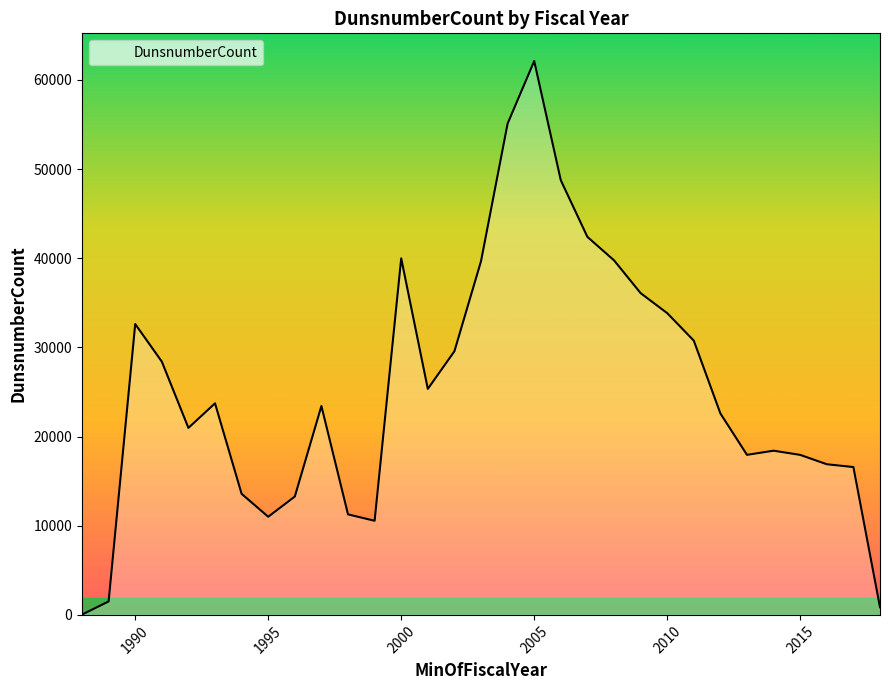

What is the difference between the maximum and minimum values?

62081